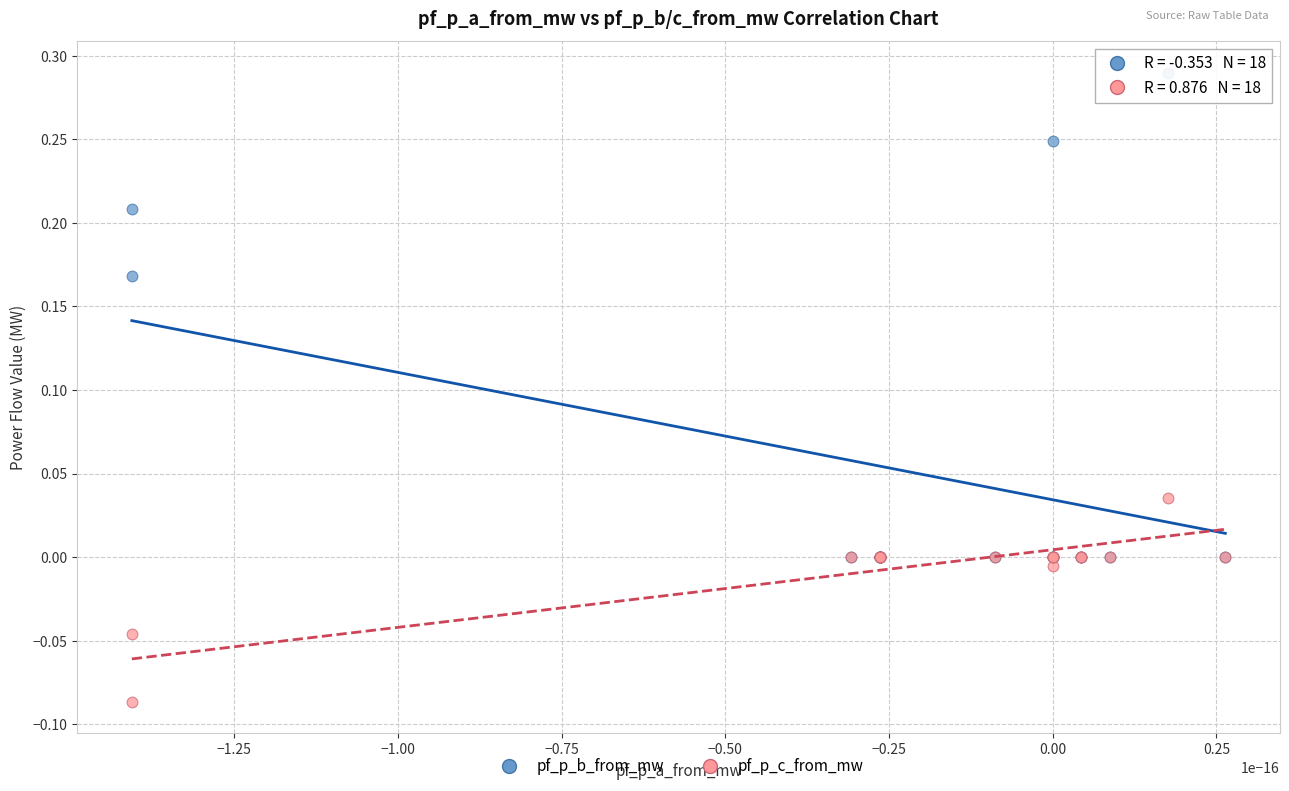

What are all the series names shown in the legend?

pf_p_b_from_mw, pf_p_c_from_mw